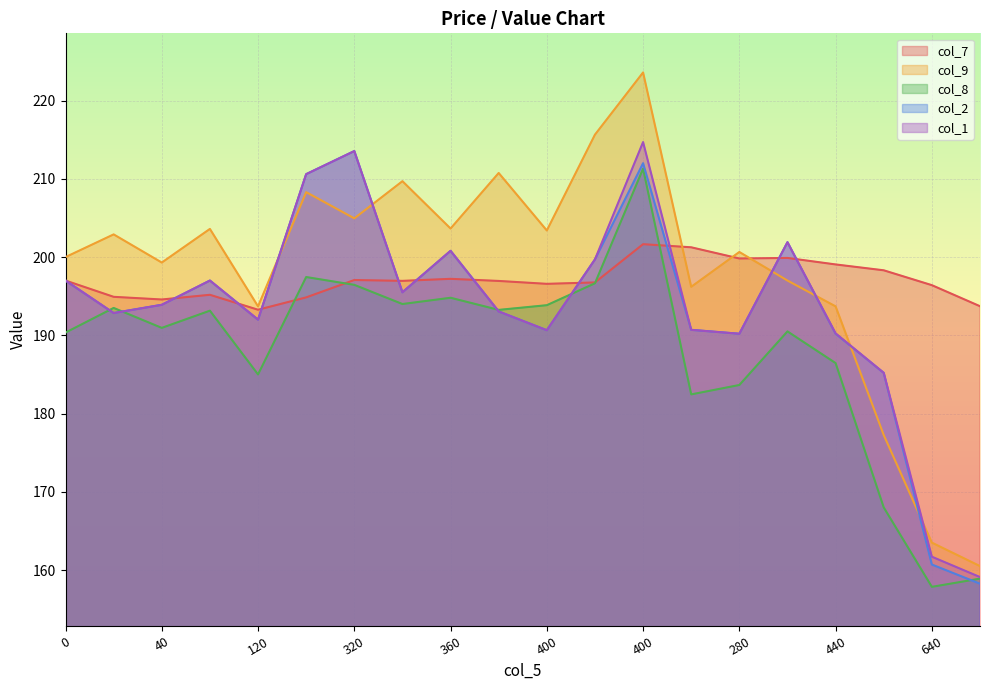

Is the value of col_9 at 400 greater than the value of col_1 at 0?

Yes